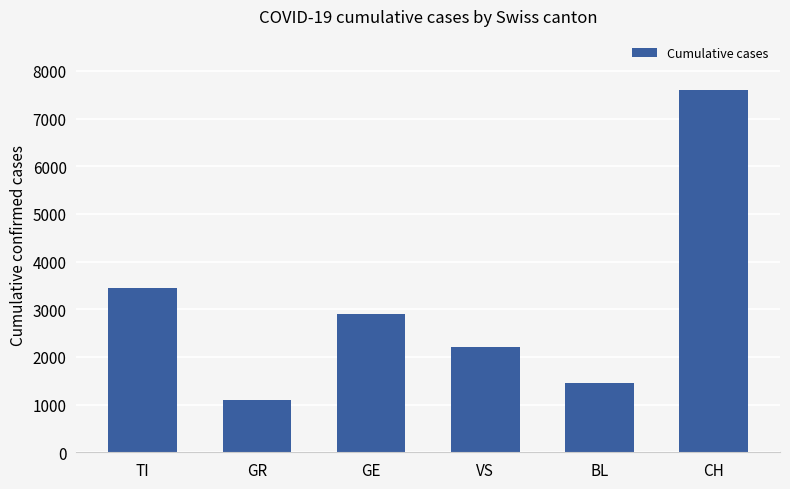

What is the difference between the second highest and minimum values?

2351